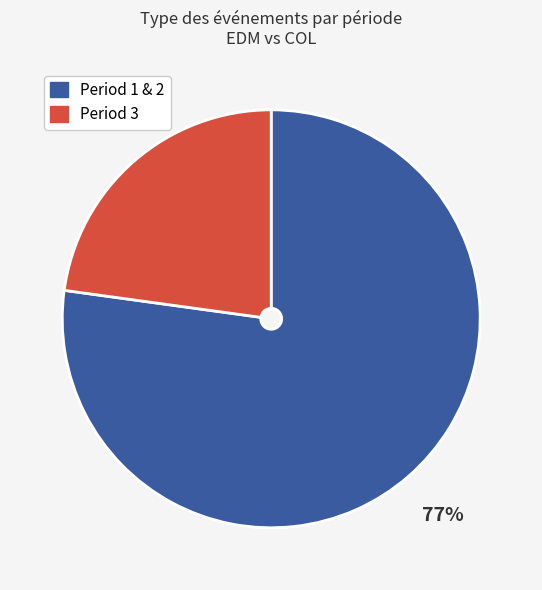

To the nearest percent, what percentage of the pie is Period 1 & 2?

77%